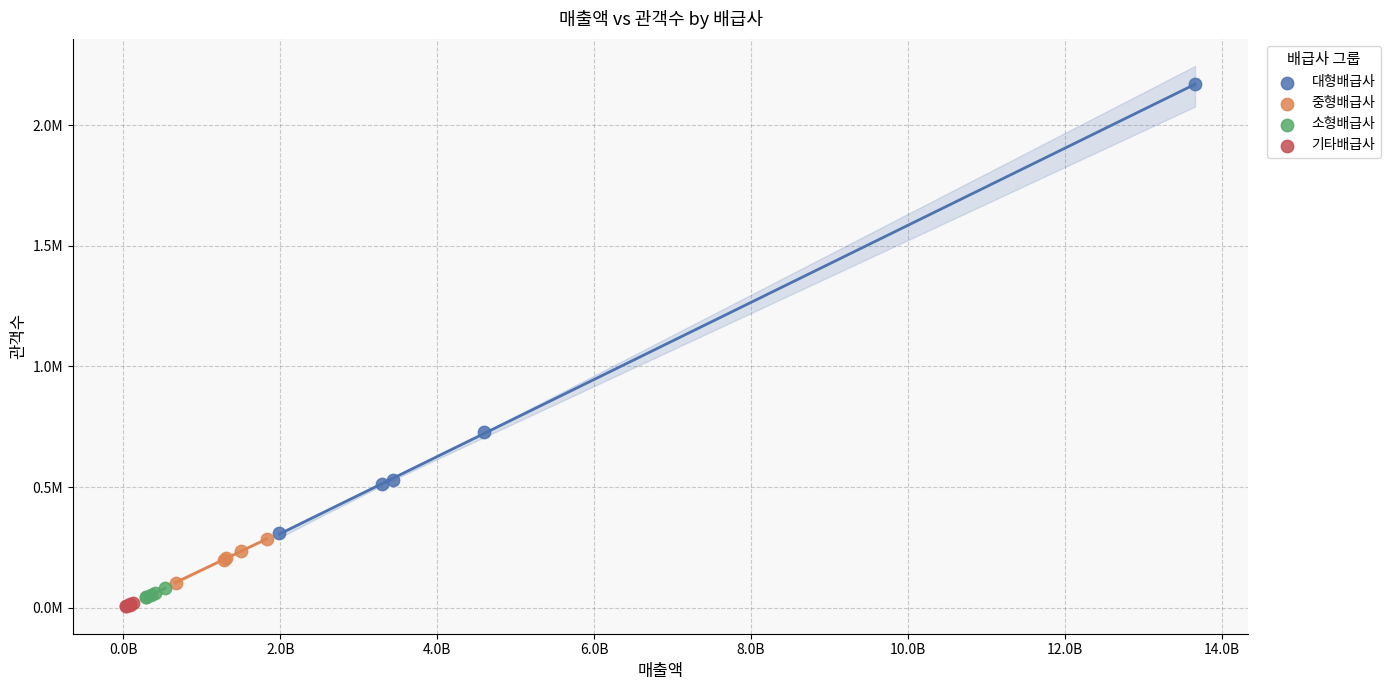

What are all the series names shown in the legend?

대형배급사, 중형배급사, 소형배급사, 기타배급사